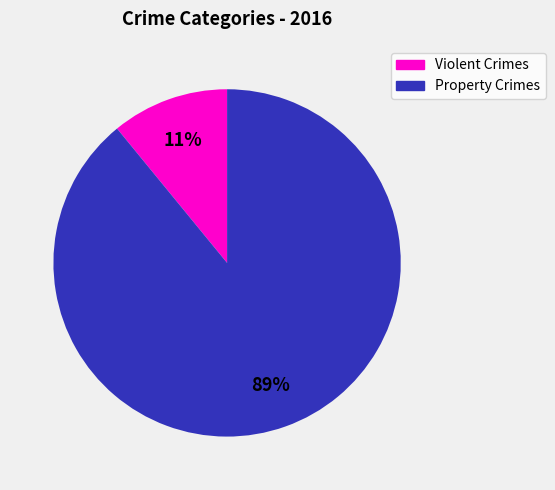

To the nearest percent, what is the difference between the largest and smallest slice percentages?

78%